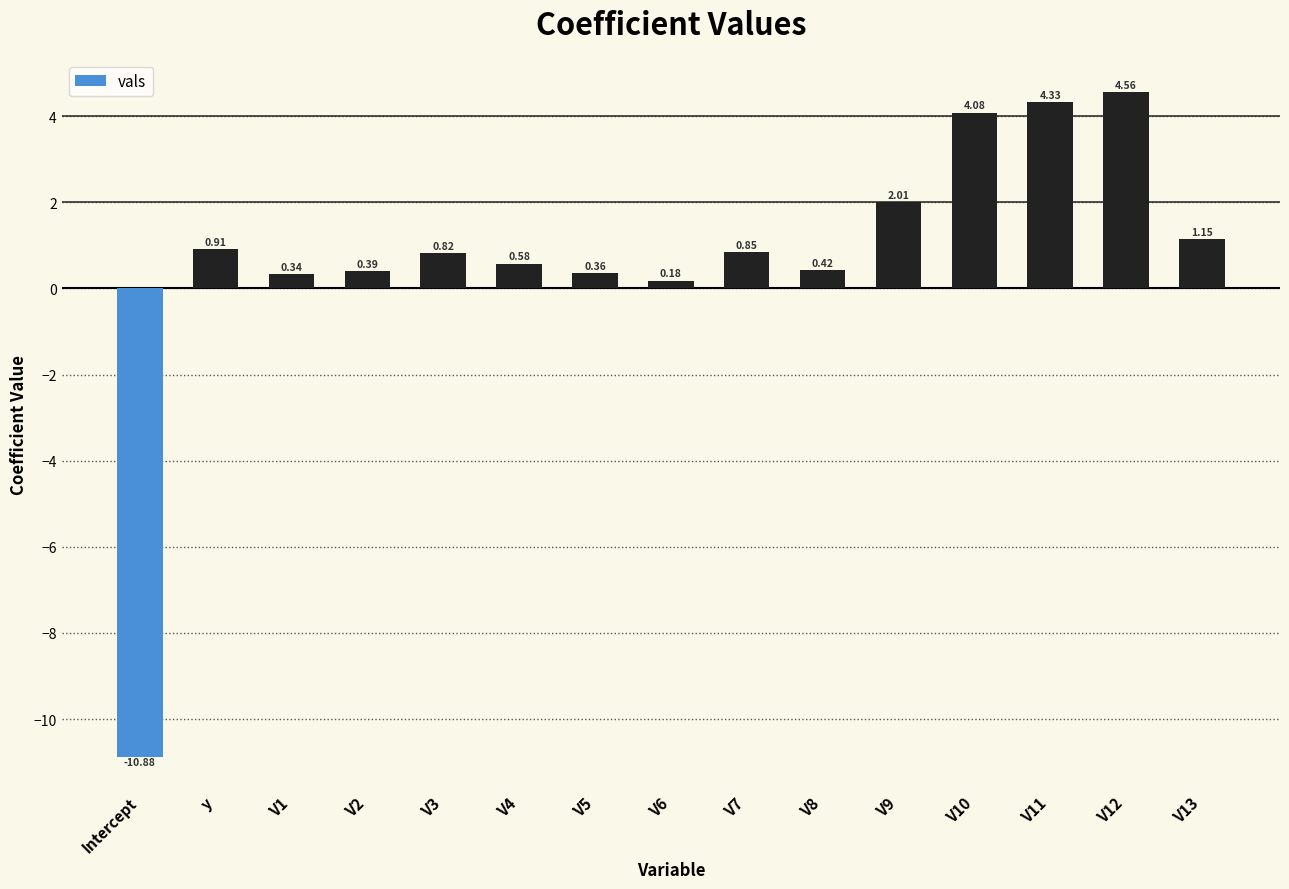

What position from the left is V8?

10